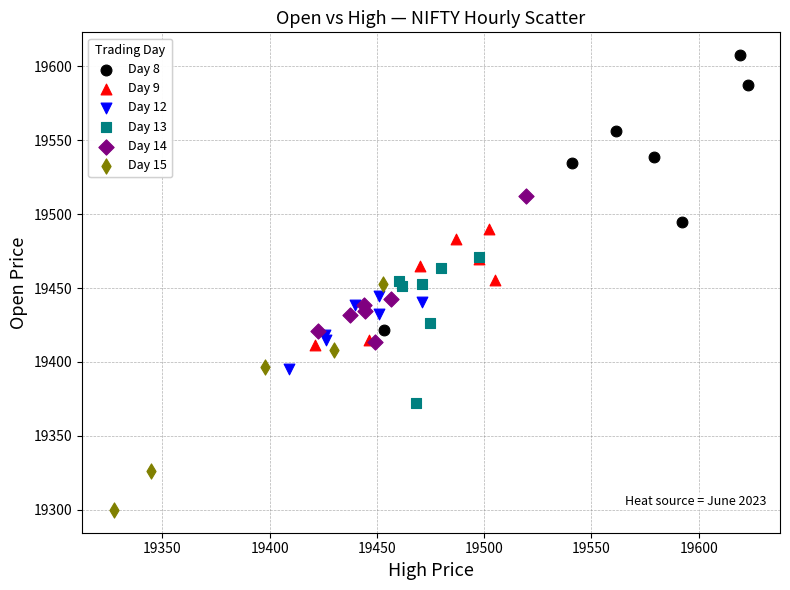

Which series contains the lowest Y value?

Day 15